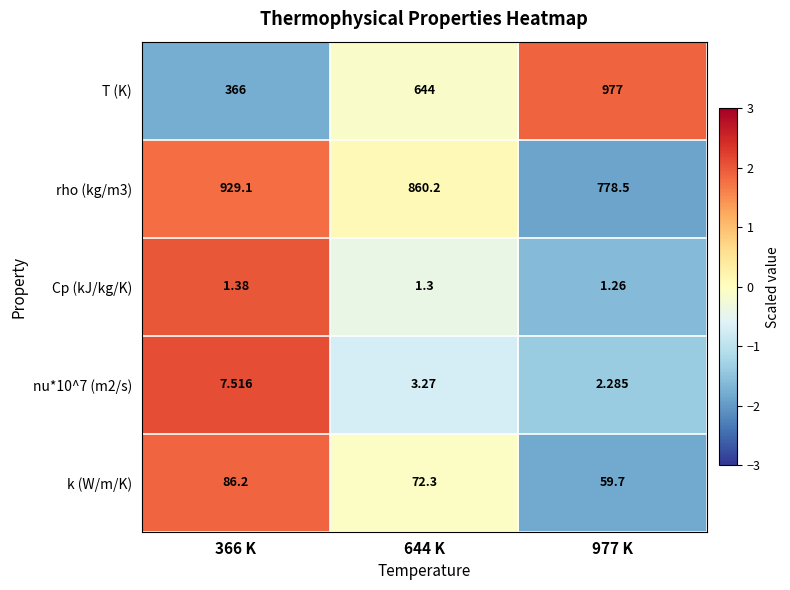

What is the total value across all series at 366 K?

1390.2